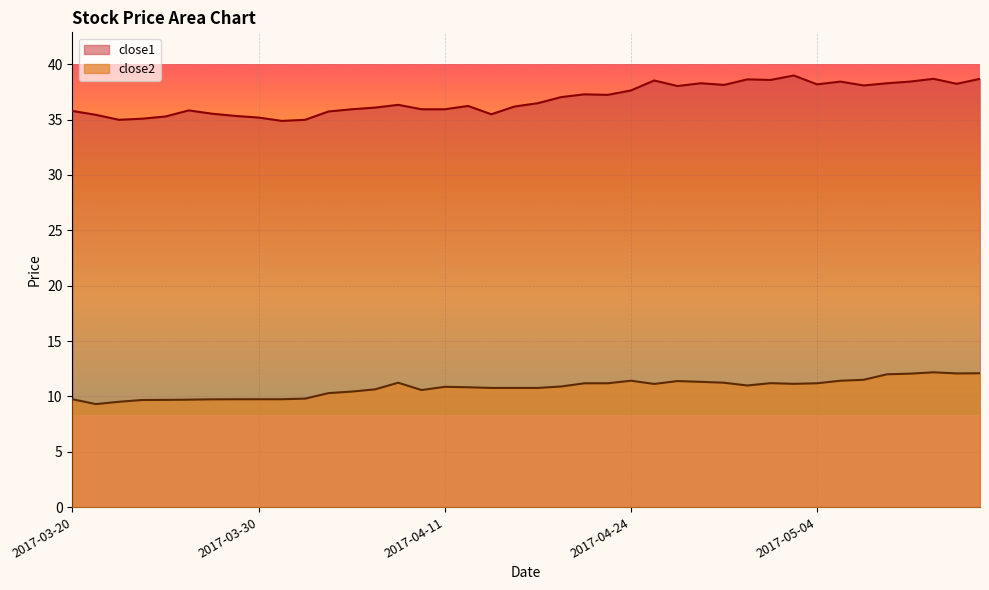

True or false: close2 has a value of 17.7 at 2017-04-28.

False